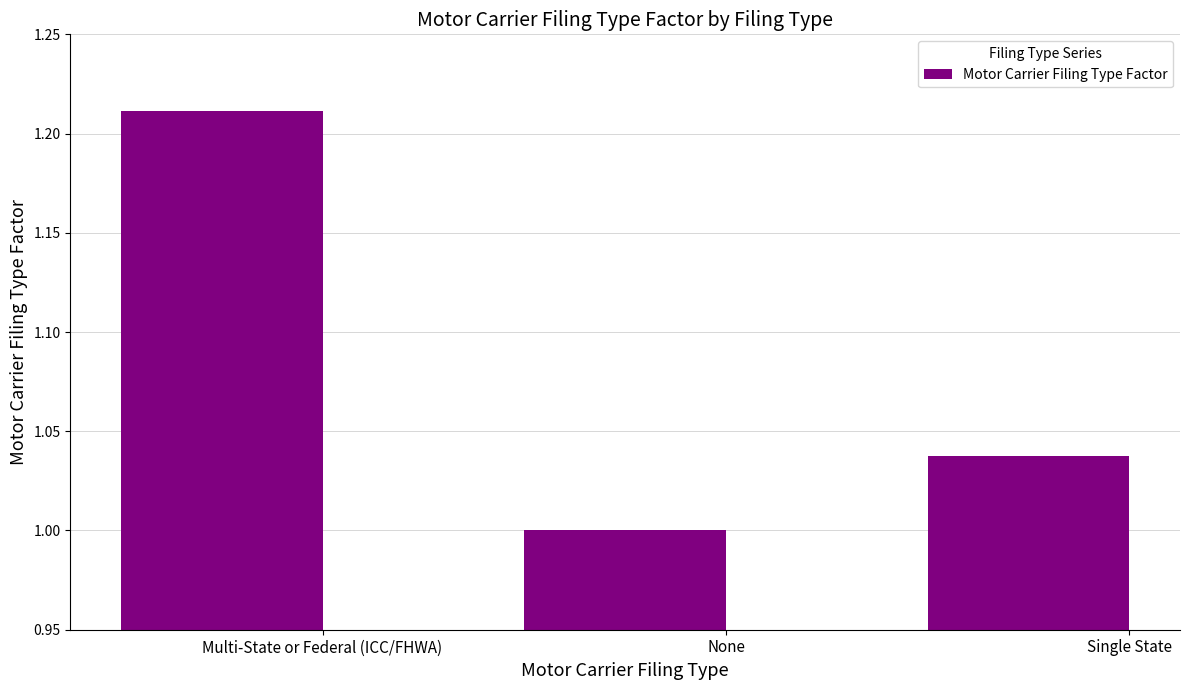

How many bars are there in total?

3